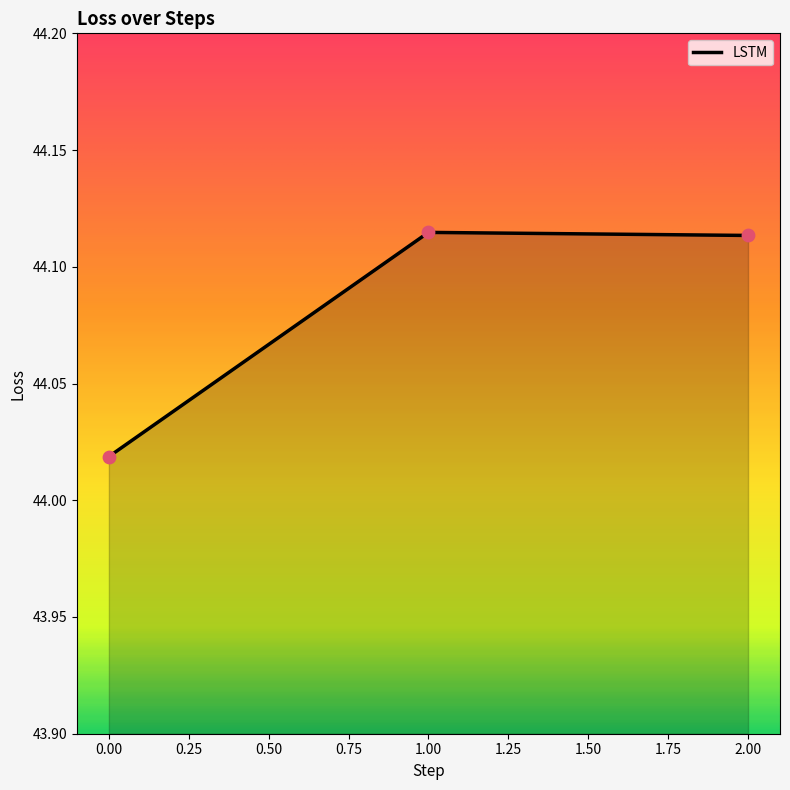

What is the change in value from 0.00 to 2.00?

+0.1